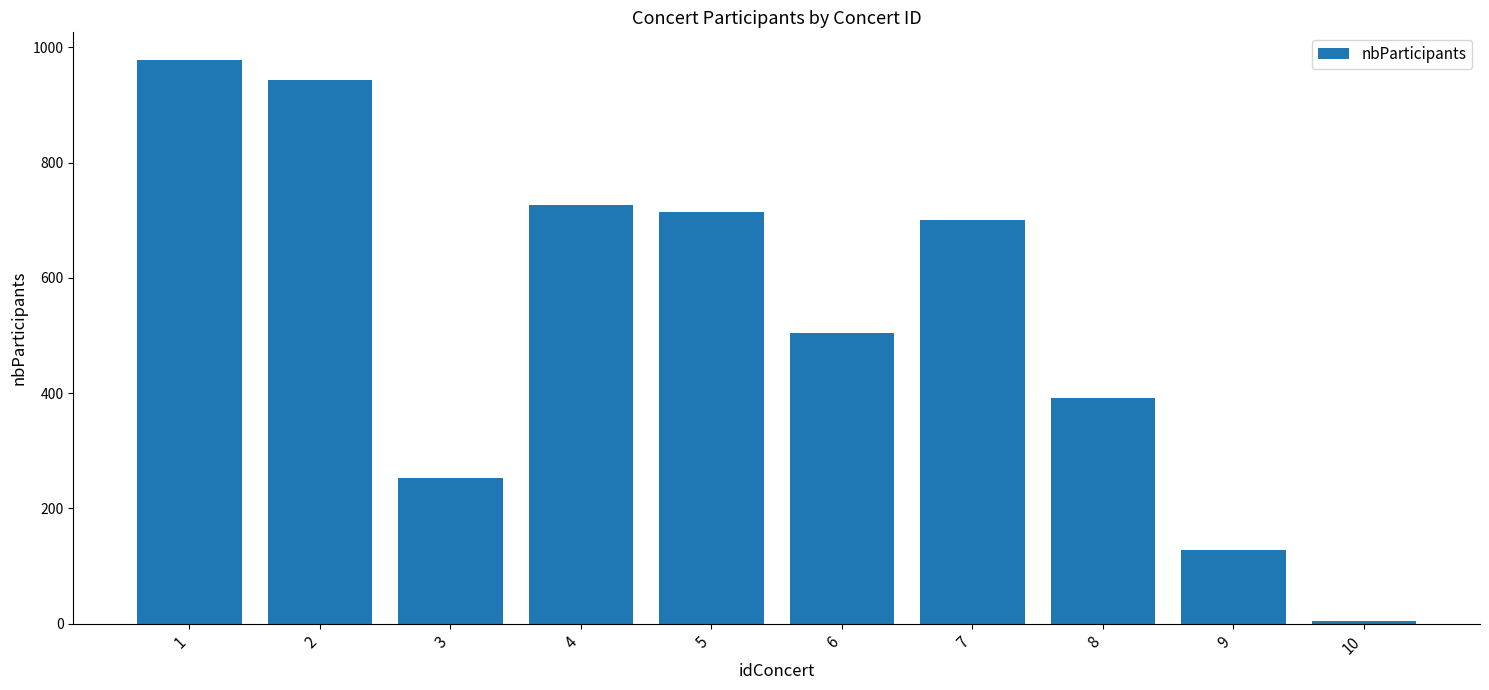

List the labels in order of value, smallest first.

10, 9, 3, 8, 6, 7, 5, 4, 2, 1